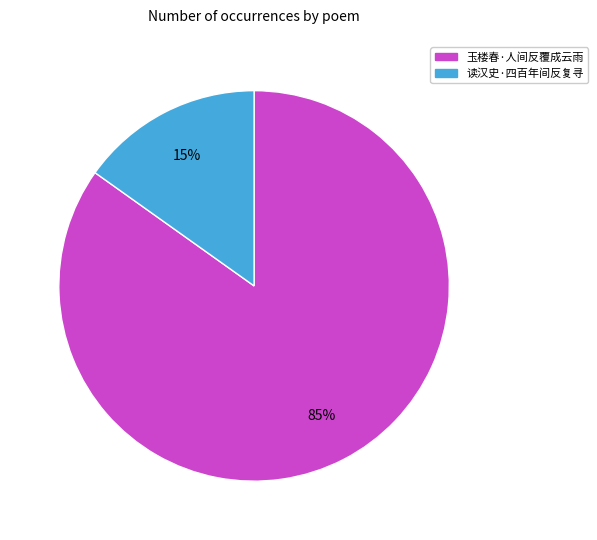

Is there a majority slice in this chart?

Yes